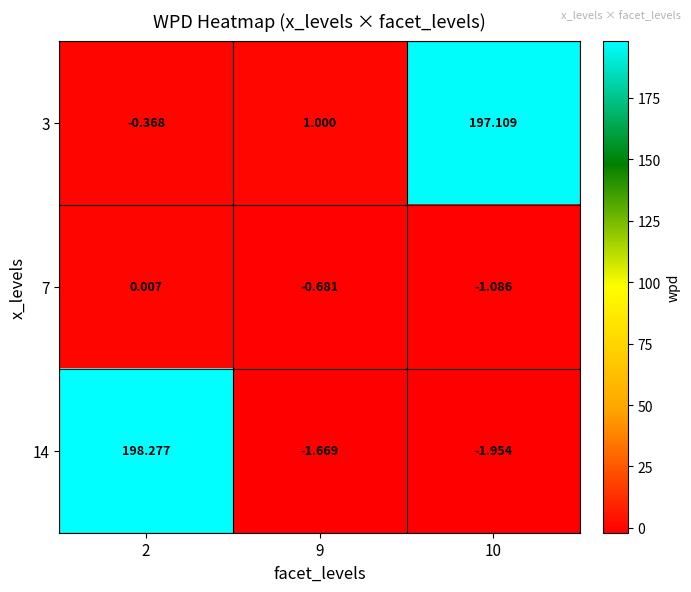

How many categories are shown in the chart?

3